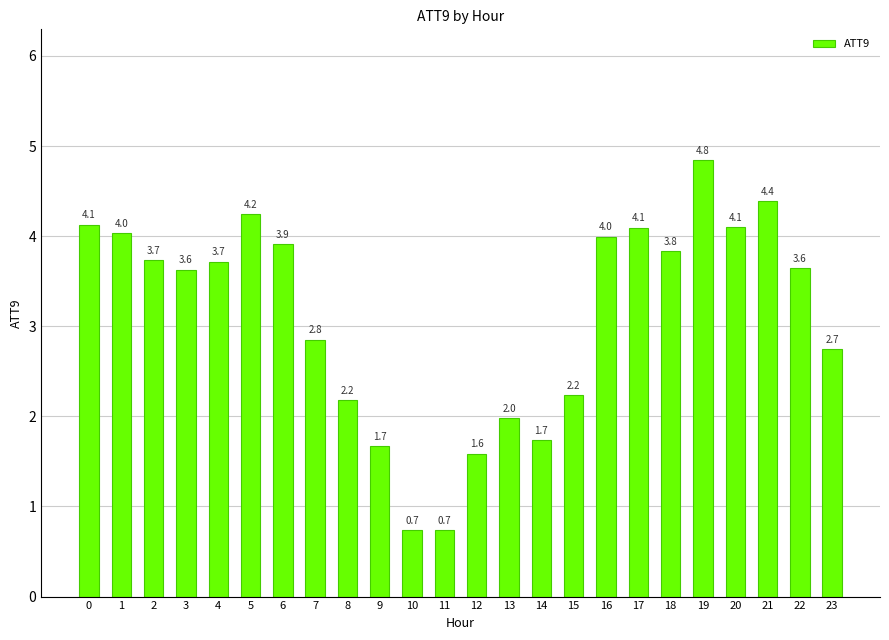

How many distinct data groups are displayed?

1